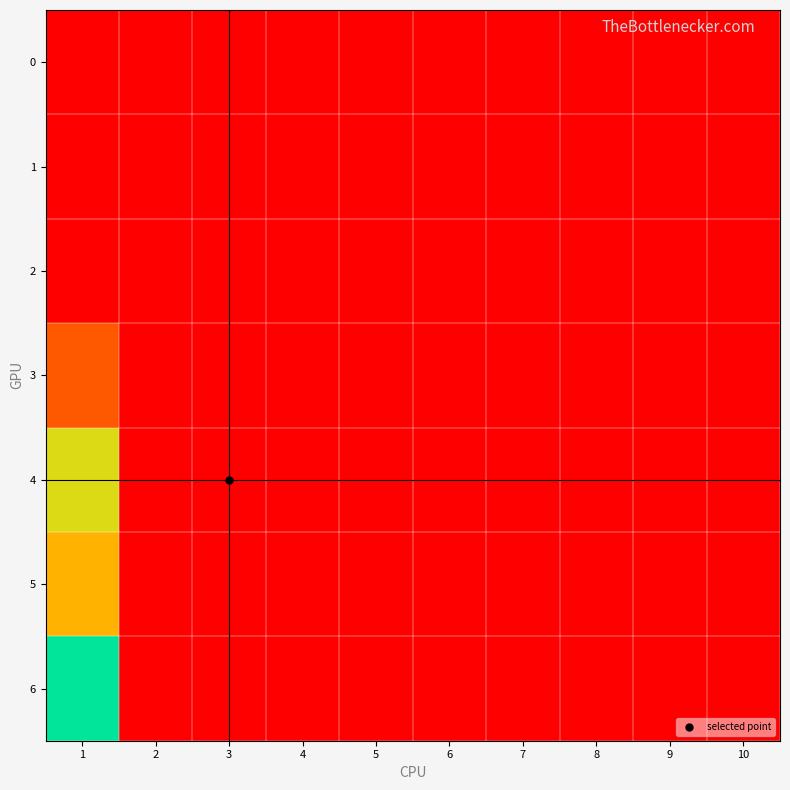

Reading left to right, extract all data points from this chart.

0: 1=0	2=0	3=0	4=0	5=0	6=0	7=0	8=0	9=0	10=0
1: 1=0	2=0	3=0	4=0	5=0	6=0	7=0	8=0	9=0	10=0
2: 1=0	2=0	3=0	4=0	5=0	6=0	7=0	8=0	9=0	10=0
3: 1=46	2=0	3=0	4=0	5=0	6=0	7=0	8=0	9=0	10=0
4: 1=111	2=0	3=0	4=0	5=0	6=0	7=0	8=0	9=0	10=0
5: 1=87	2=0	3=0	4=0	5=0	6=0	7=0	8=0	9=0	10=0
6: 1=156	2=0	3=0	4=0	5=0	6=0	7=0	8=0	9=0	10=0